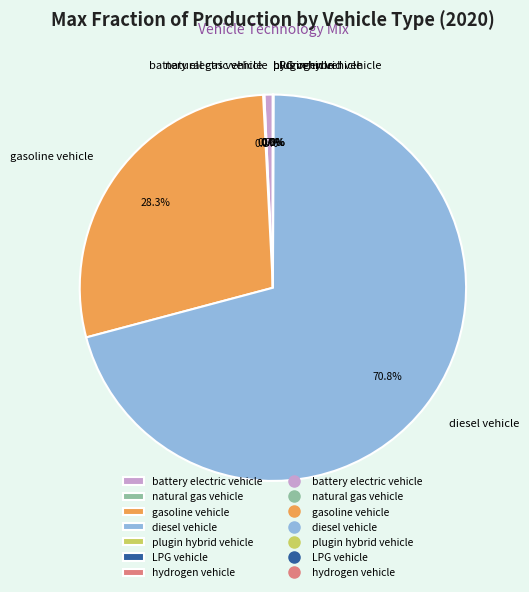

Is the sum of diesel vehicle and gasoline vehicle greater than half?

Yes